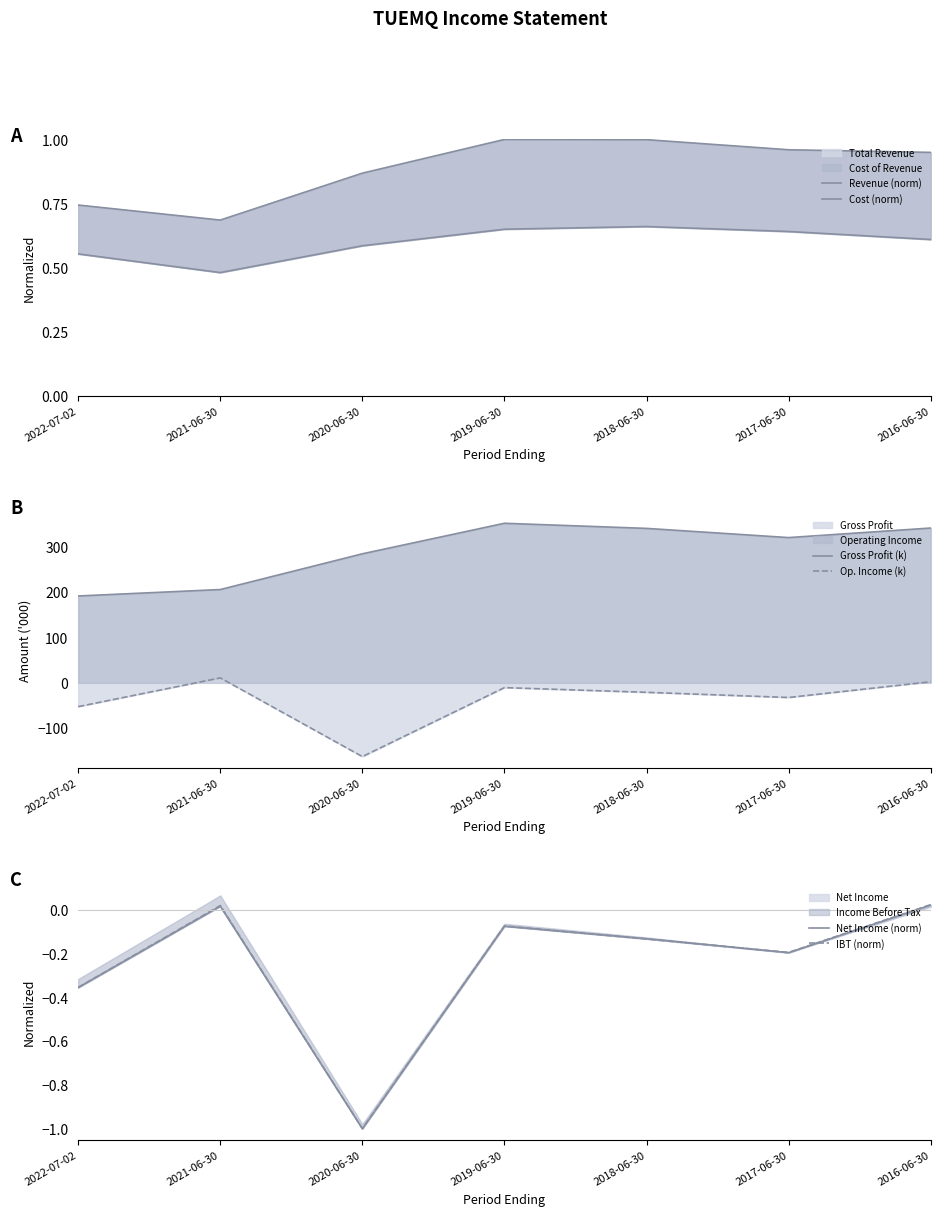

Between 2017-06-30 and 2016-06-30, which series saw the biggest shift?

Op. Income (k)